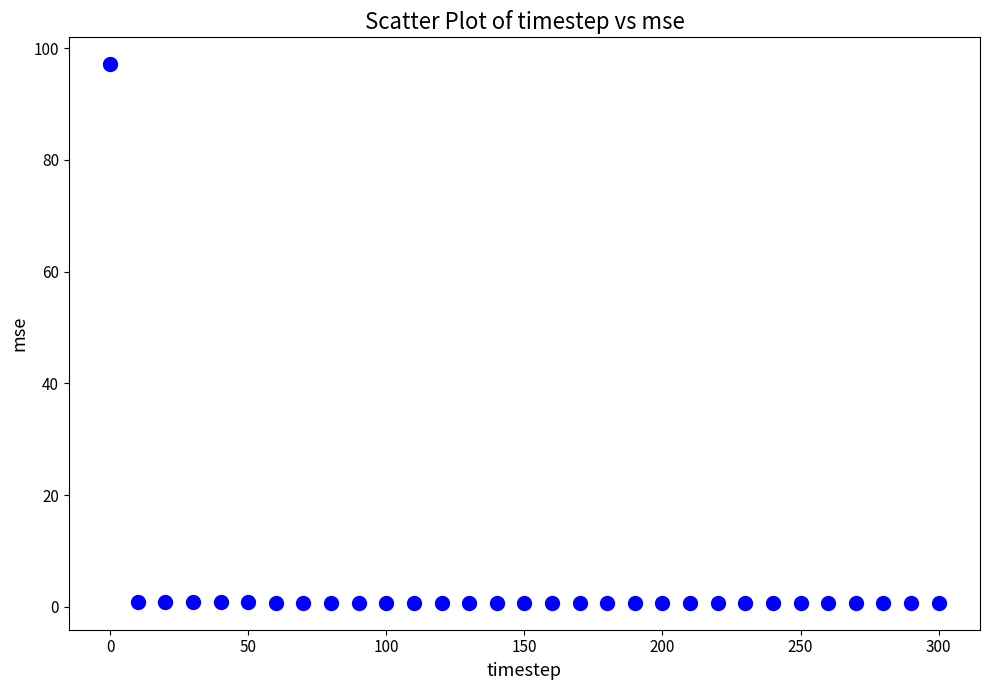

What is the range of X values (max minus min)?

300.0